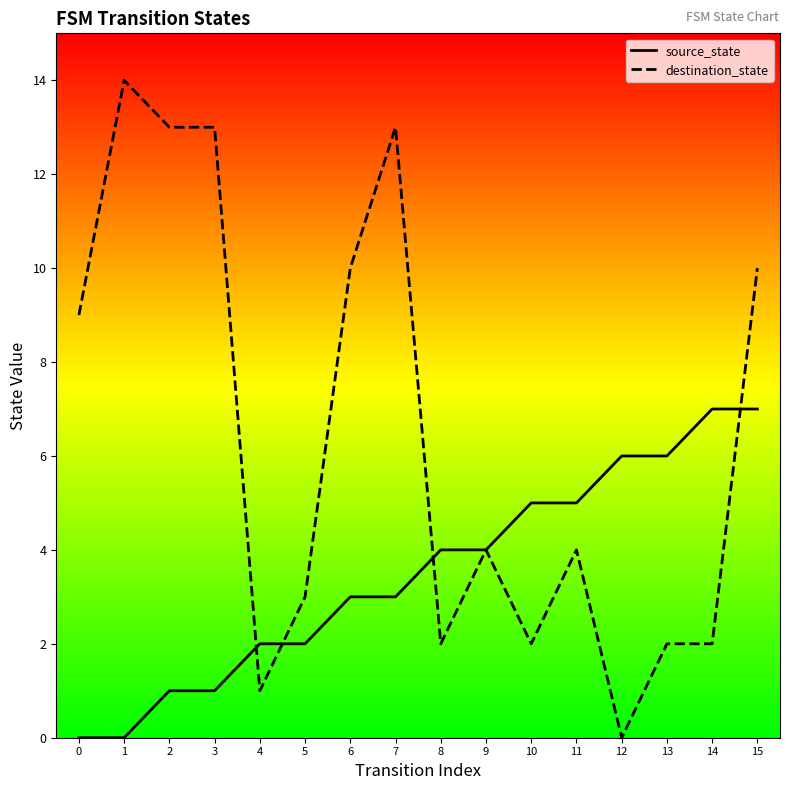

What is the total value across all series at 5?

5